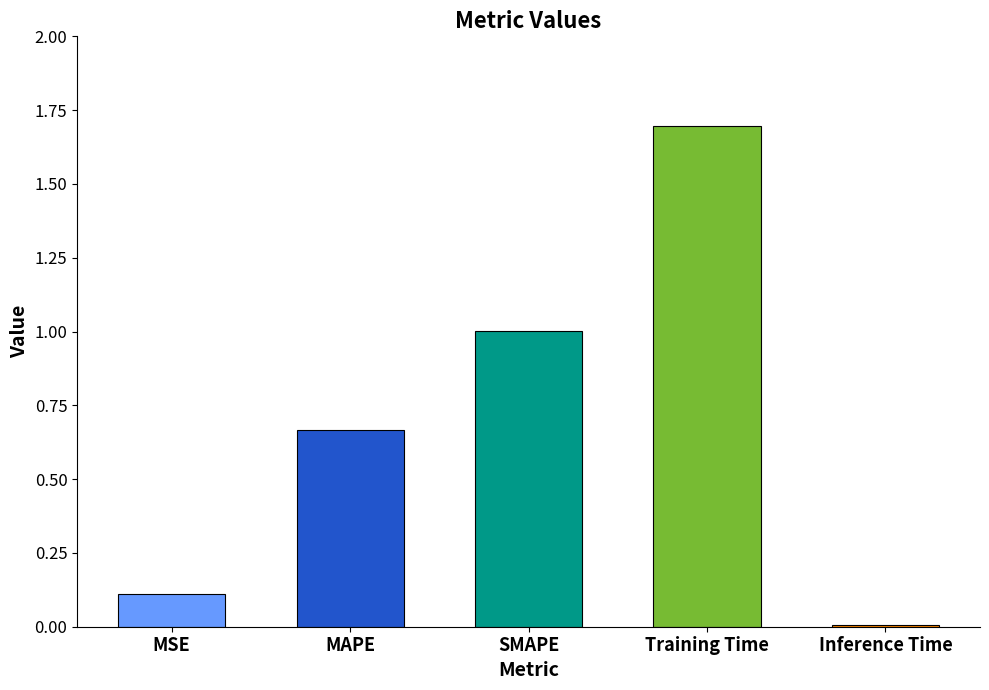

How many categories are shown in the chart?

5